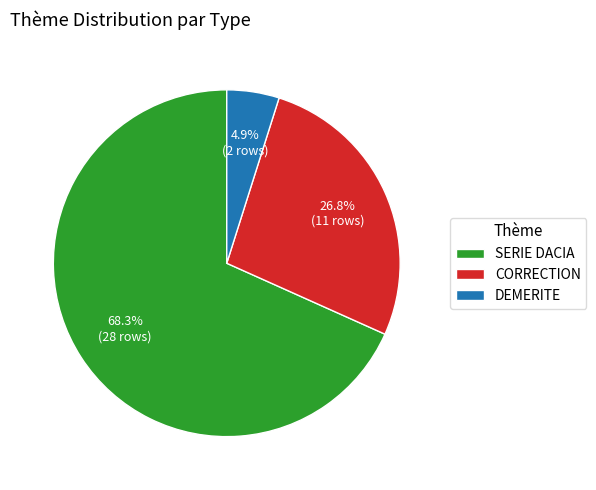

Do DEMERITE and CORRECTION together represent more than half of the pie?

No